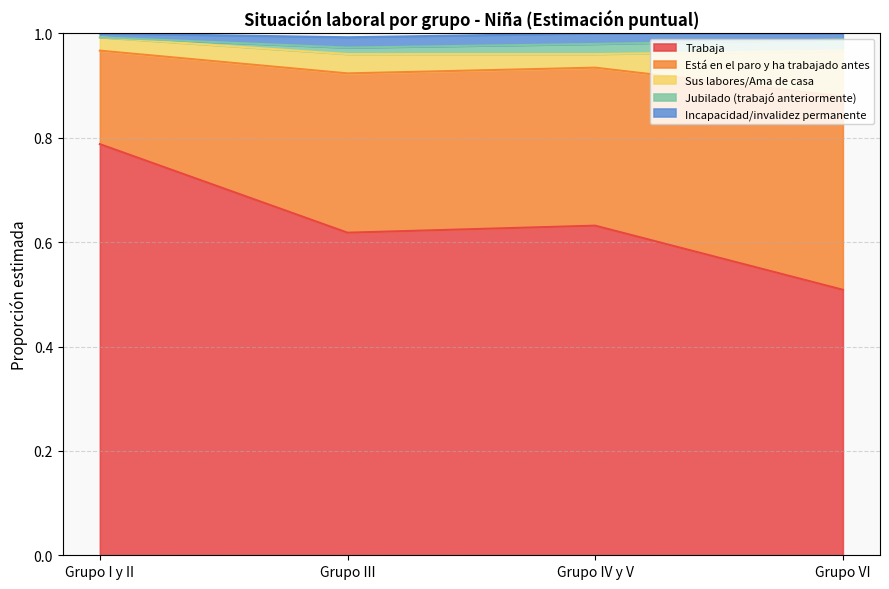

How many intersections are there between Jubilado (trabajó anteriormente) and Incapacidad/invalidez permanente?

1